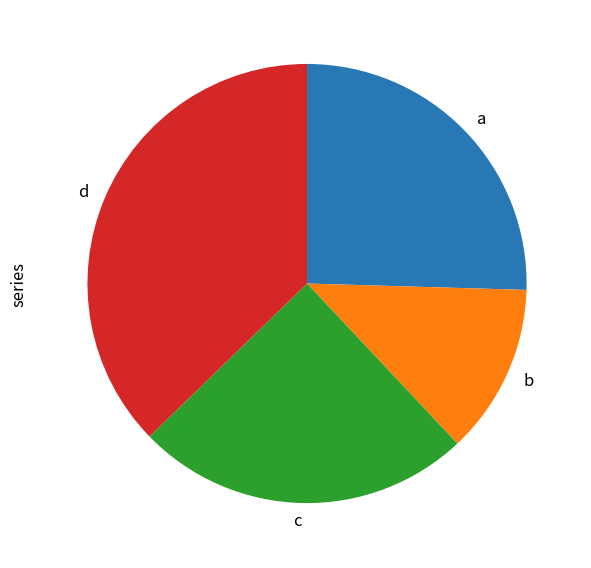

Is there any slice that represents more than half of the pie?

No